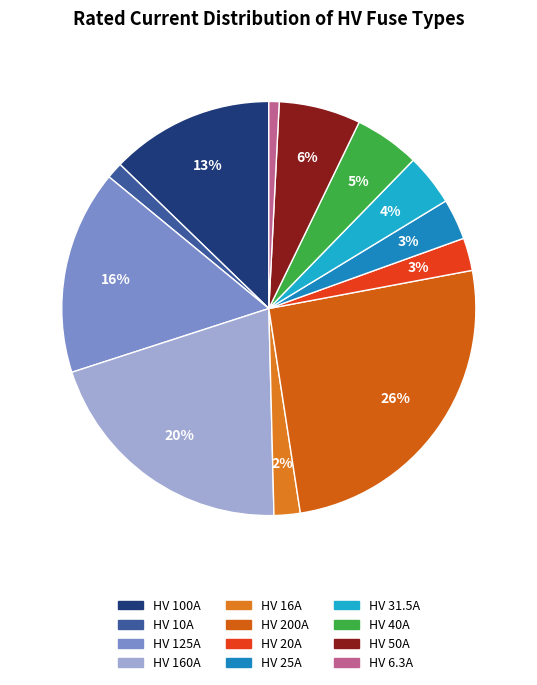

To the nearest percent, what percentage of the pie is HV 125A?

16%